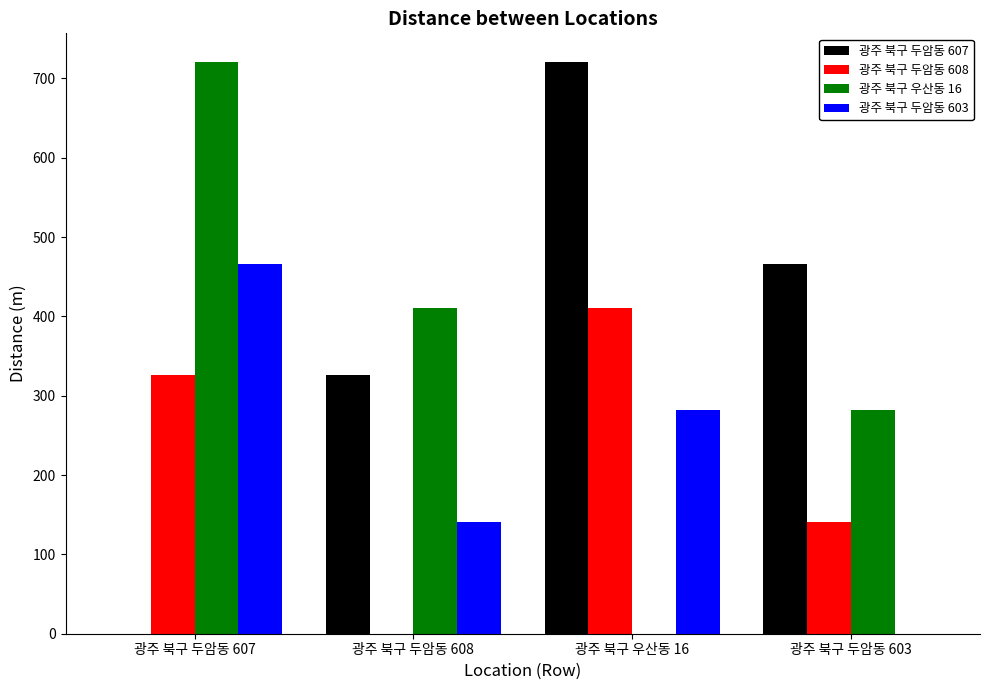

What is the sum of the 광주 북구 두암동 603 values at 광주 북구 두암동 607 and 광주 북구 두암동 603?

466.4